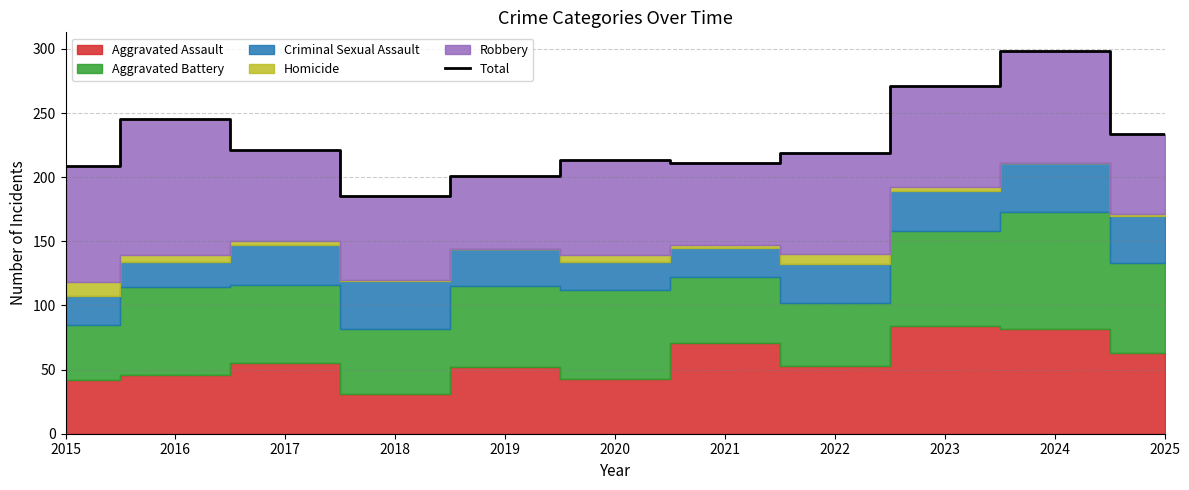

At which label is the value closest to 241?

2016